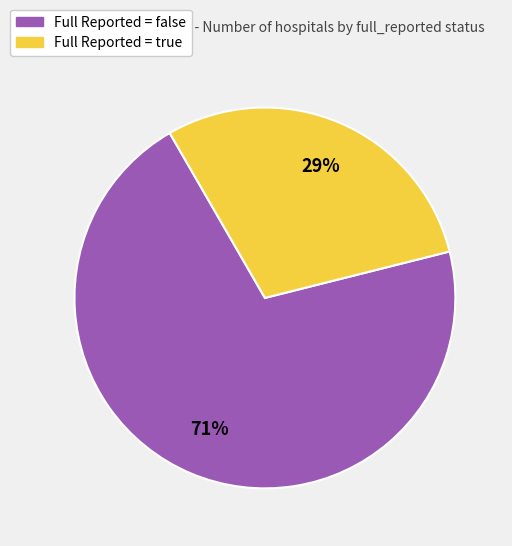

How many segments does this pie chart have?

2